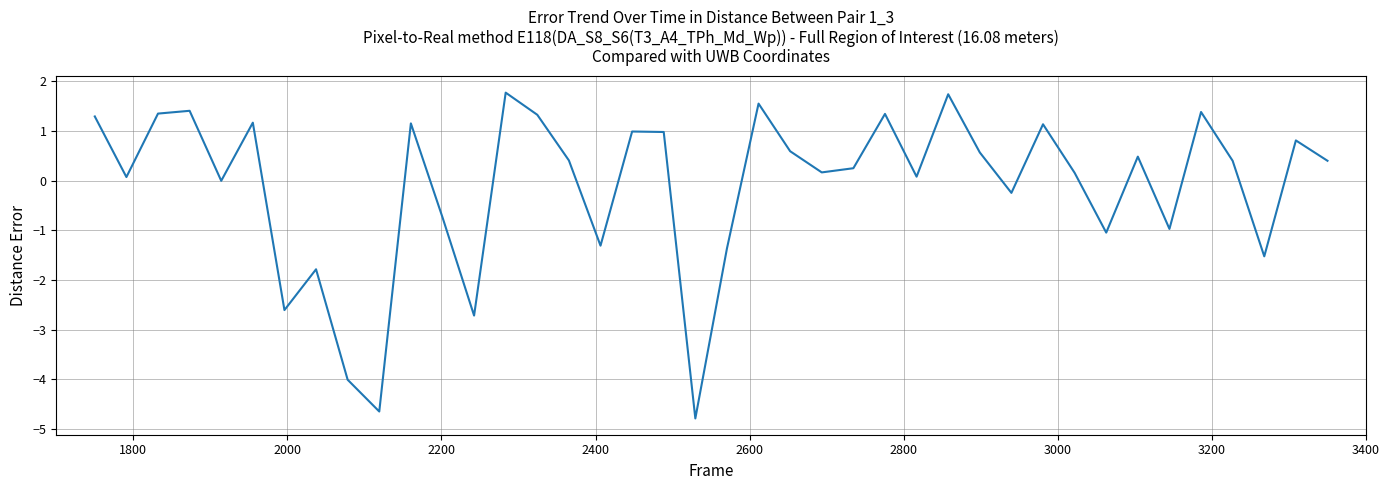

What is the average value?

-0.1